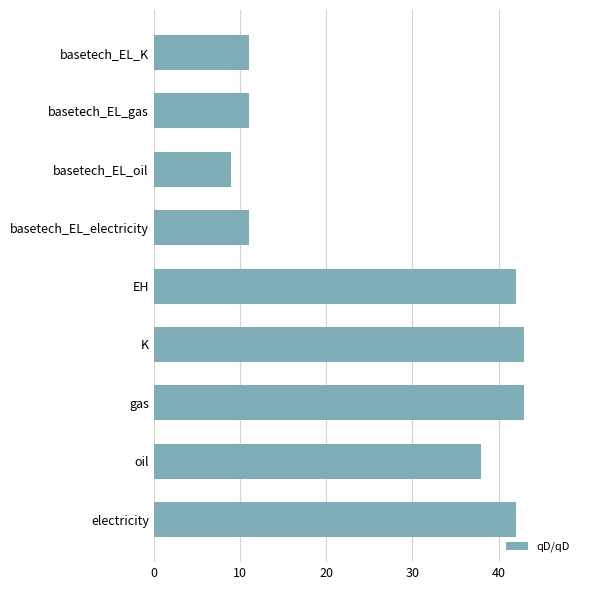

Reading bottom to top, extract all data points from this chart.

electricity=42	oil=38	gas=43	K=43	EH=42	basetech_EL_electricity=11	basetech_EL_oil=9	basetech_EL_gas=11	basetech_EL_K=11